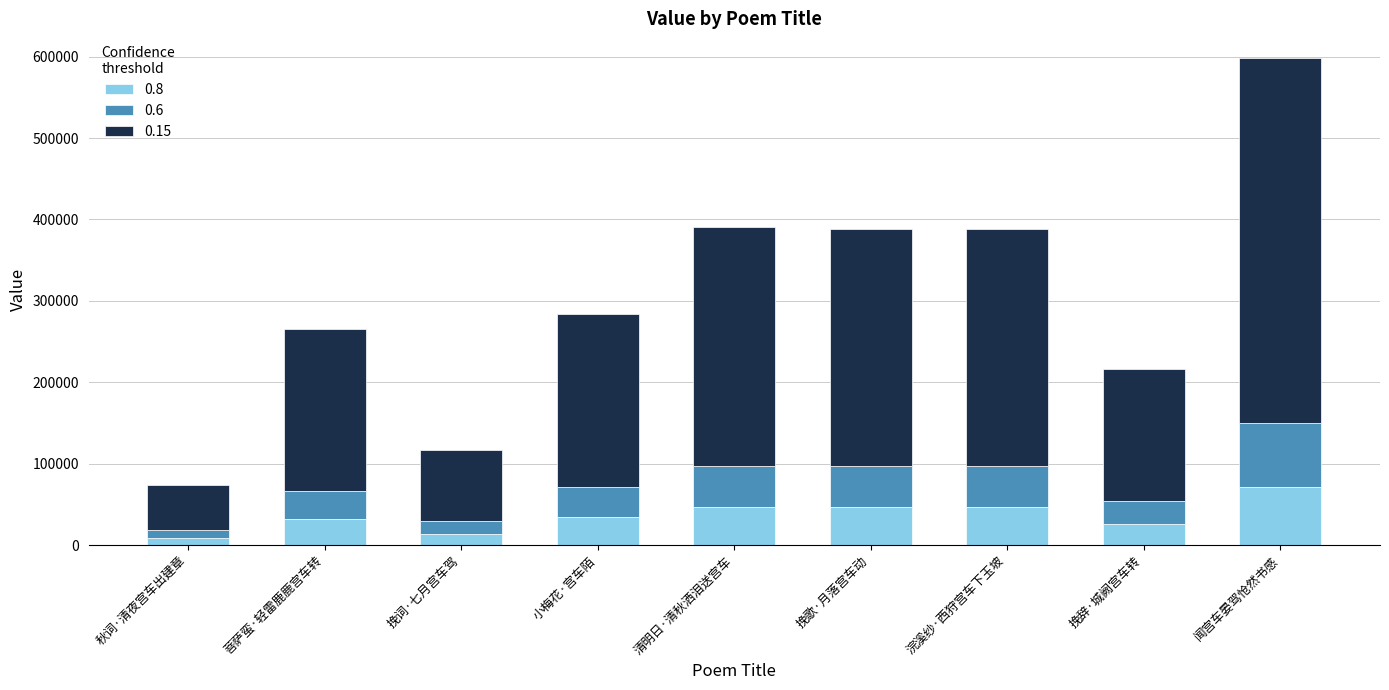

What is the total value across all series at 浣溪纱·西狩宫车下玉坡?

387777.0